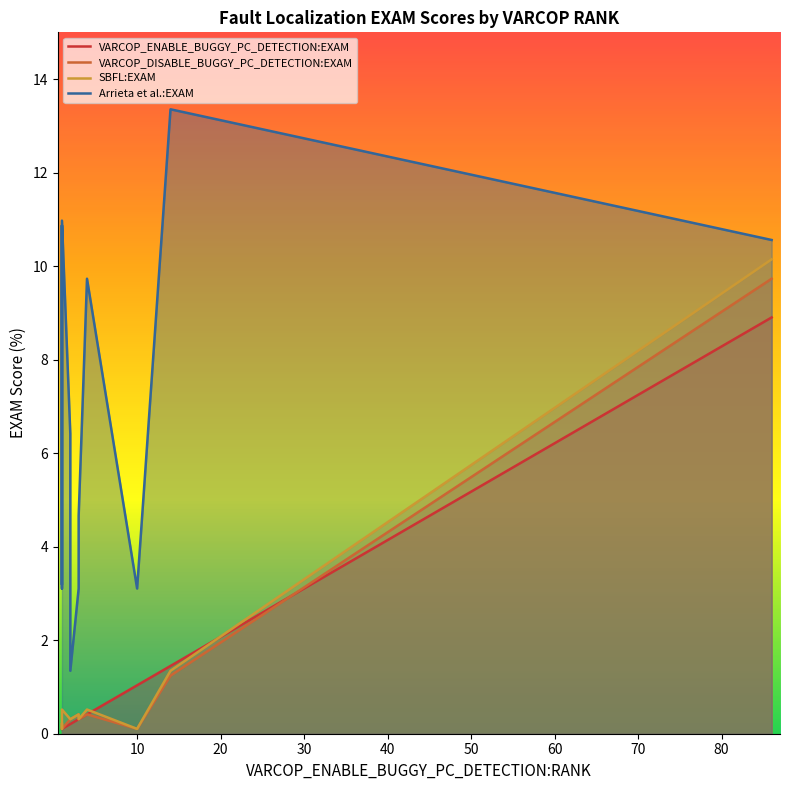

Reading left to right, list all the values displayed in this chart.

VARCOP_ENABLE_BUGGY_PC_DETECTION:EXAM: 1=0.1	1=0.1	86=8.9	1=0.1	1=0.1	1=0.1	2=0.2	2=0.2	4=0.4	1=0.1	1=0.1	10=1.0	3=0.3	14=1.4	3=0.3
VARCOP_DISABLE_BUGGY_PC_DETECTION:EXAM: 1=0.2	1=0.2	86=9.7	1=0.1	1=0.1	1=0.1	2=0.3	2=0.3	4=0.4	1=0.1	1=0.1	10=0.1	3=0.3	14=1.2	3=0.4
SBFL:EXAM: 1=0.2	1=0.2	86=10.1	1=0.1	1=0.1	1=0.1	2=0.3	2=0.3	4=0.5	1=0.1	1=0.5	10=0.1	3=0.3	14=1.3	3=0.4
Arrieta et al.:EXAM: 1=3.2	1=10.9	86=10.6	1=3.1	1=3.1	1=3.1	2=6.4	2=1.3	4=9.7	1=5.7	1=11.0	10=3.1	3=4.7	14=13.4	3=3.1